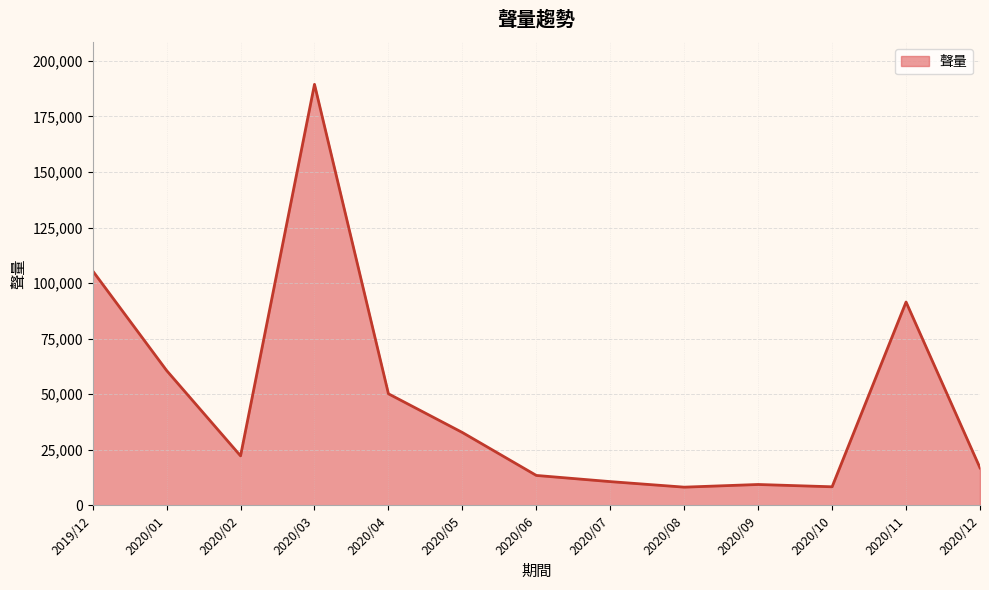

What is the maximum value shown in the chart?

189429